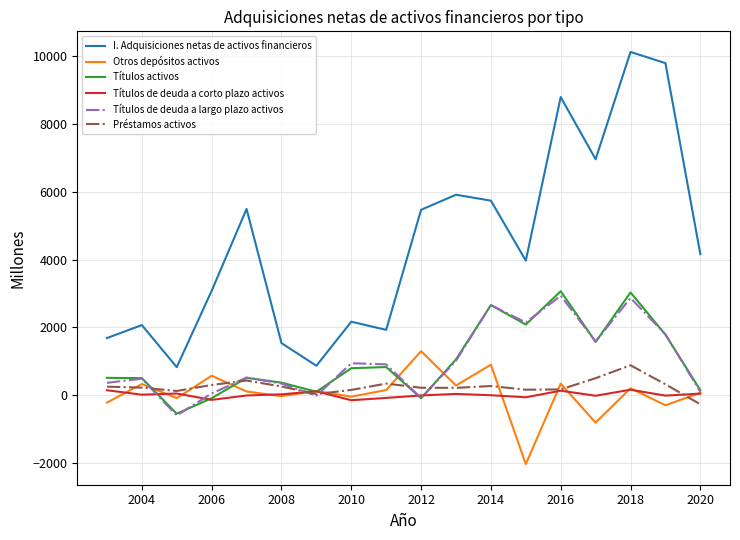

Which series has the largest range (max minus min)?

I. Adquisiciones netas de activos financieros